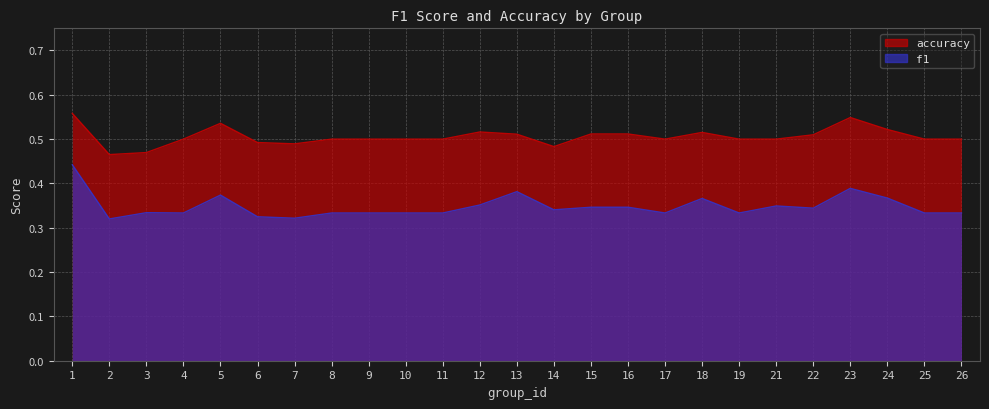

Rank the series by their maximum value, from highest to lowest.

accuracy, f1